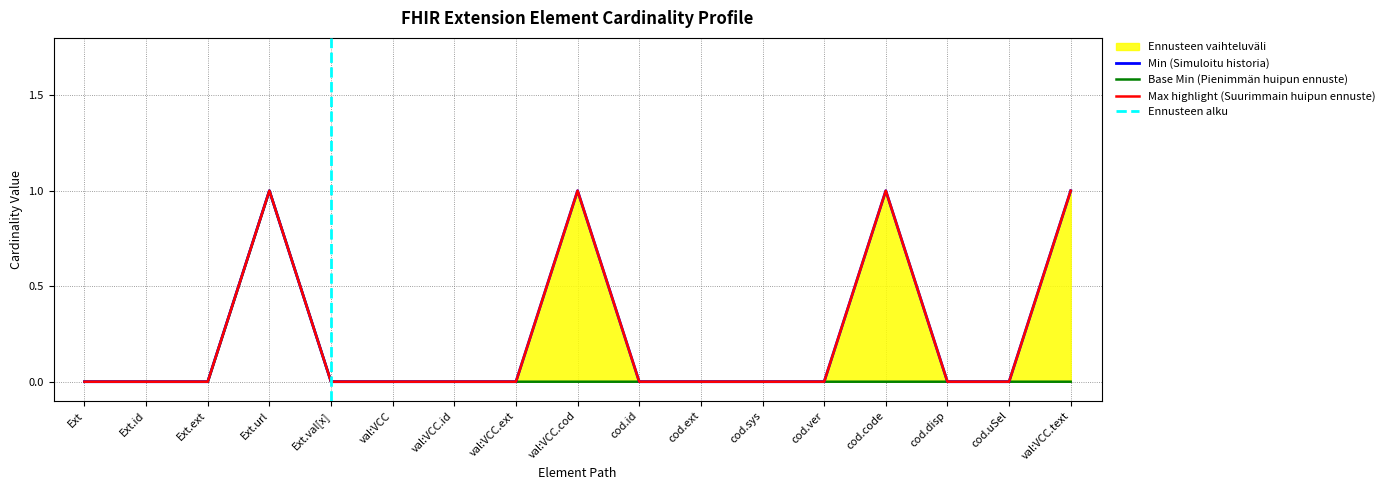

Where is Min nearest to the value 0?

Ext